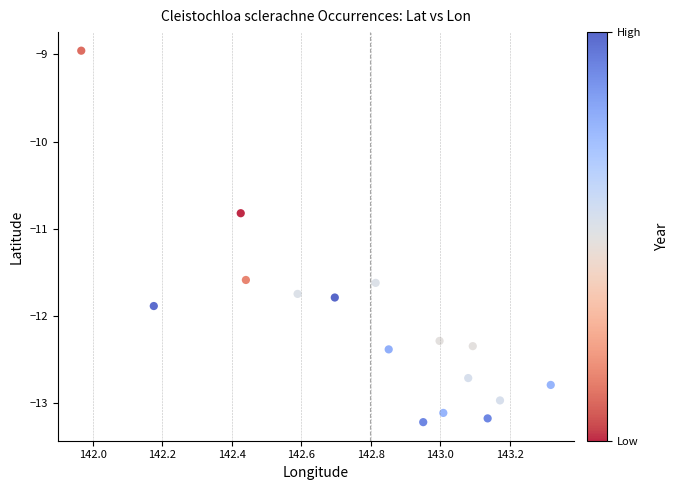

What is the range of X values (max minus min)?

1.4